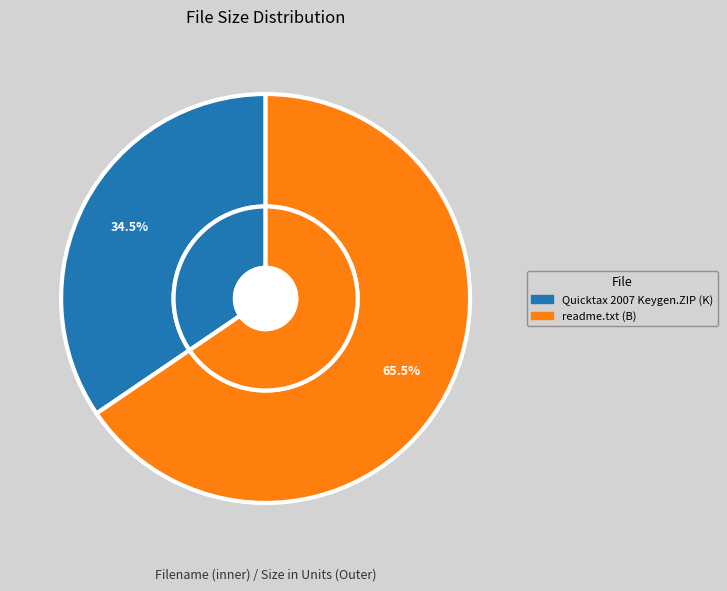

Is /Quicktax 2007 Keygen All Versions.ZIP the majority of the pie?

No